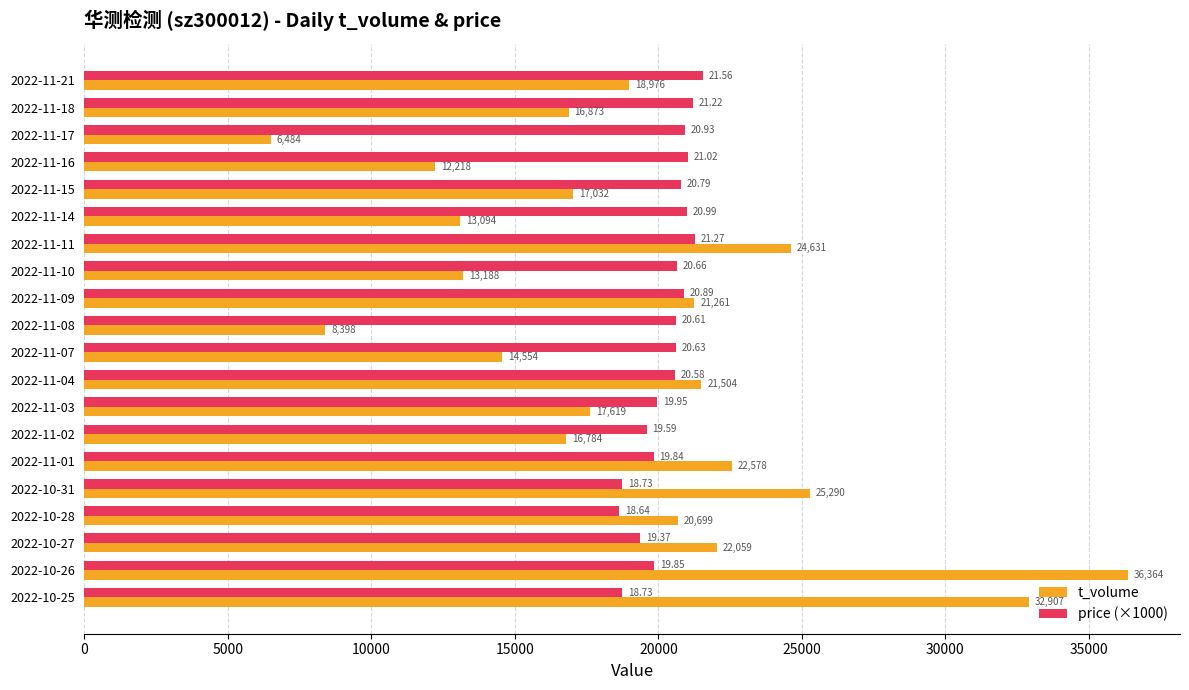

At which label does price (×1000) reach its minimum?

2022-10-28